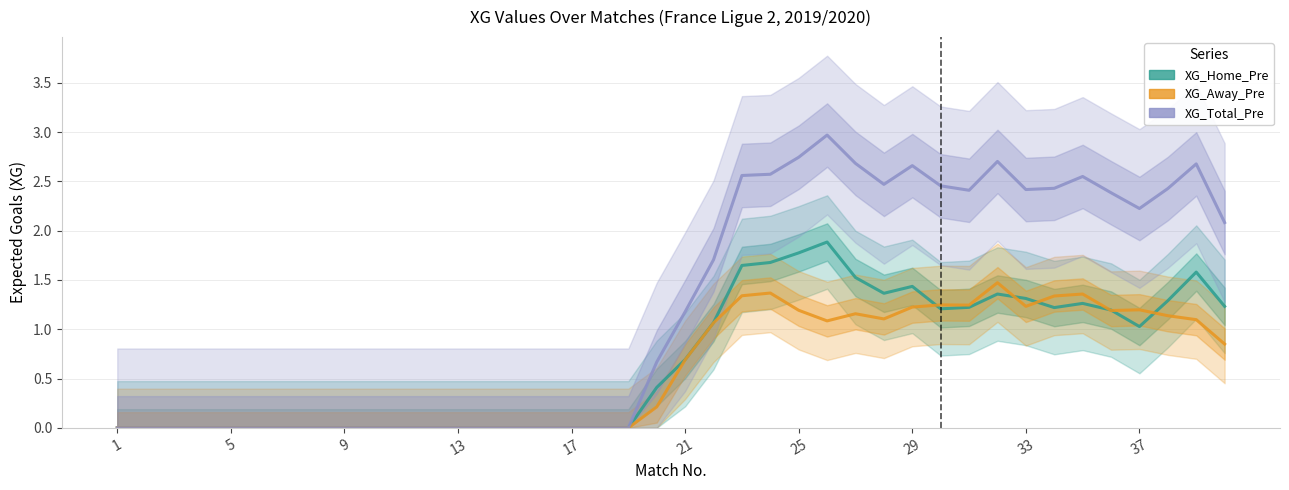

What is the total value across all series at 37?

4.5